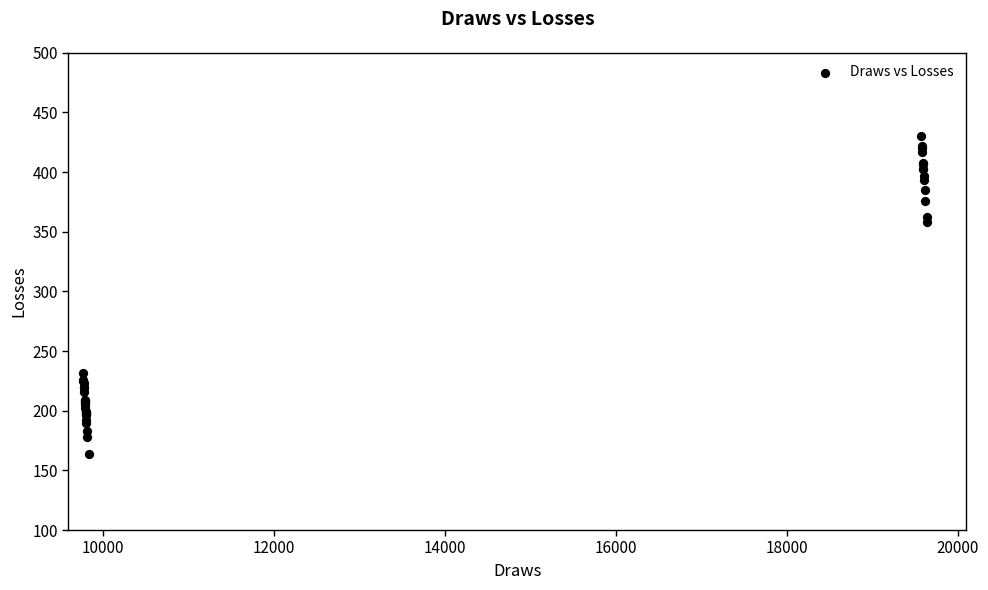

What Y value in the scatter plot is closest to 297?

358